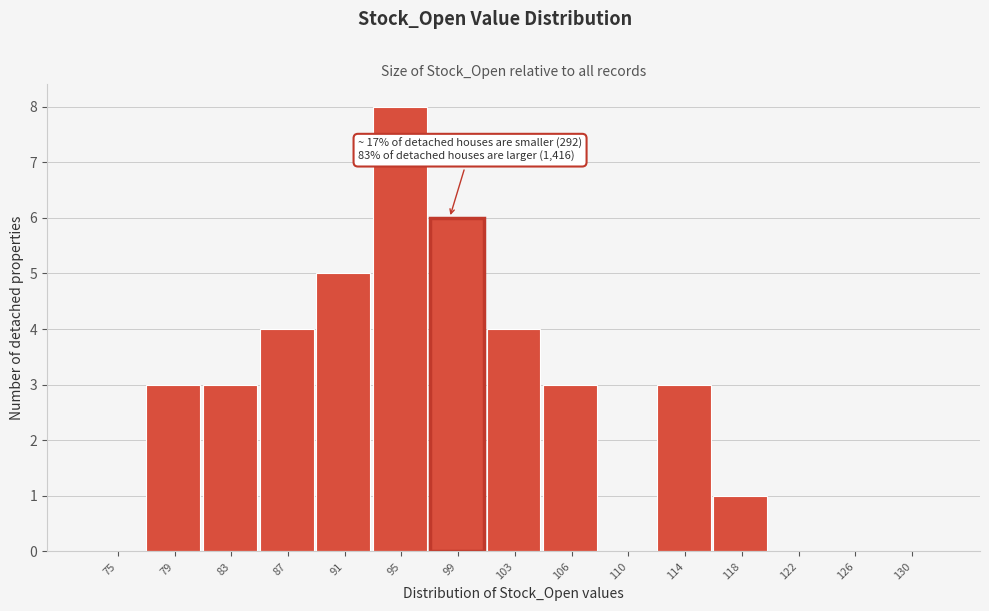

Reading left to right, extract all data points from this chart.

75=0	79=3	83=3	87=4	91=5	95=8	99=6	103=4	106=3	110=0	114=3	118=1	122=0	126=0	130=0